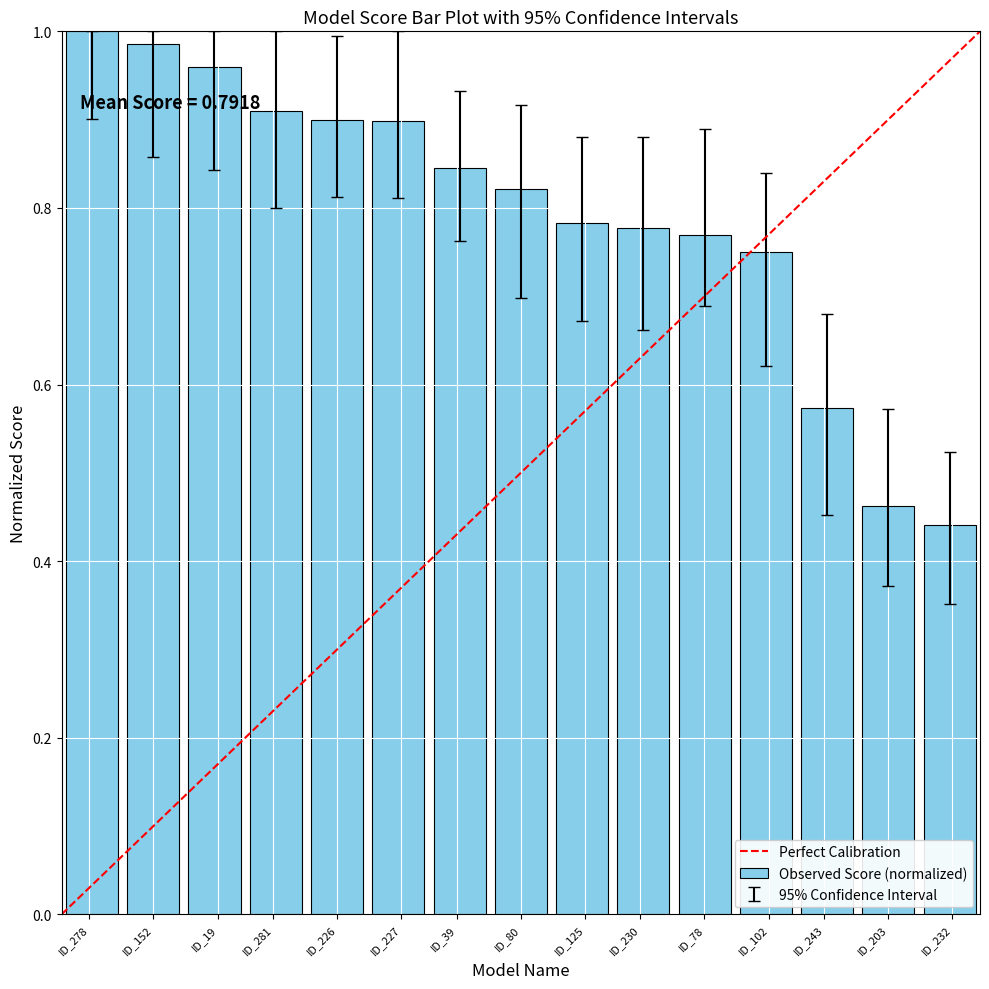

What is the sum of the values at ID_232 and ID_19?

1.4